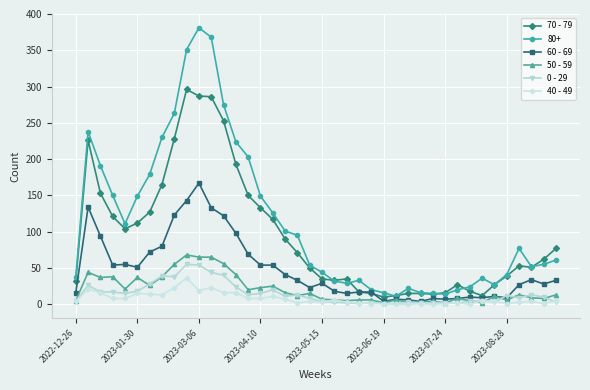

List the series in order of their peak value, highest first.

80+, 70 - 79, 60 - 69, 50 - 59, 0 - 29, 40 - 49